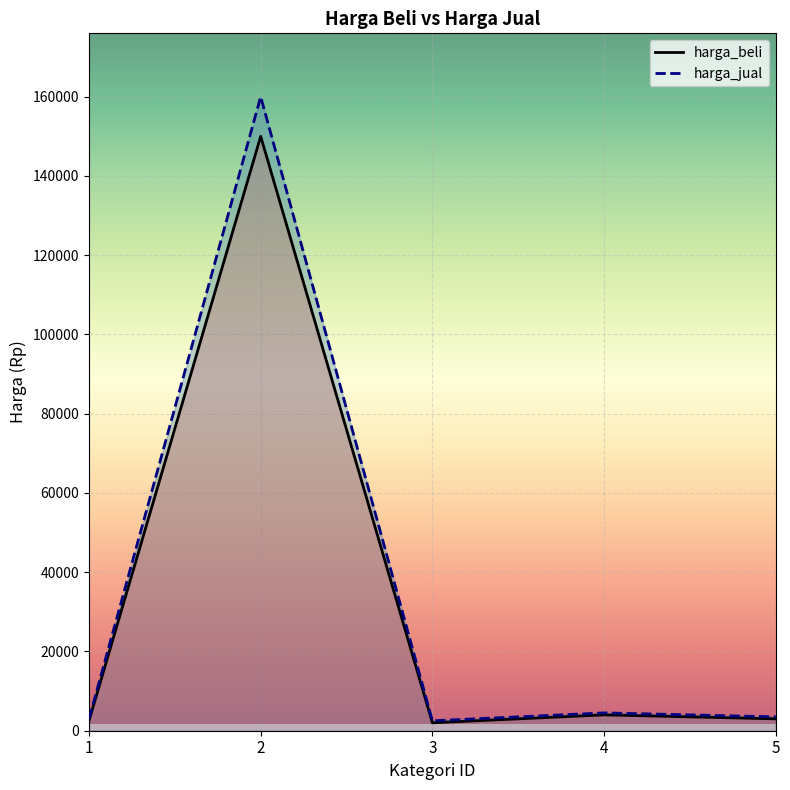

What is the total value across all series at 3?

4500